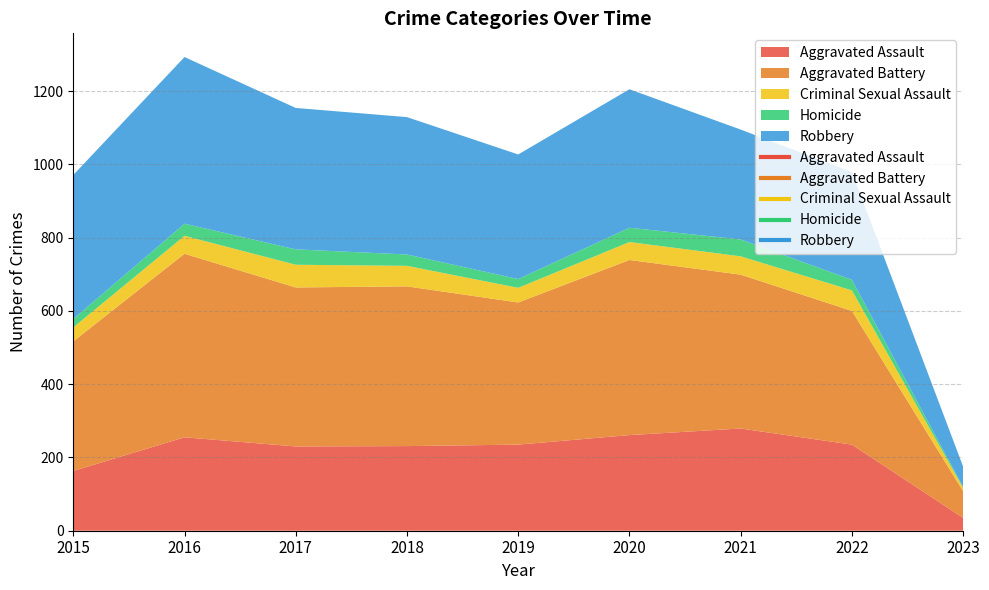

At 2016, list the series in order from smallest to largest.

Homicide, Criminal Sexual Assault, Aggravated Assault, Robbery, Aggravated Battery